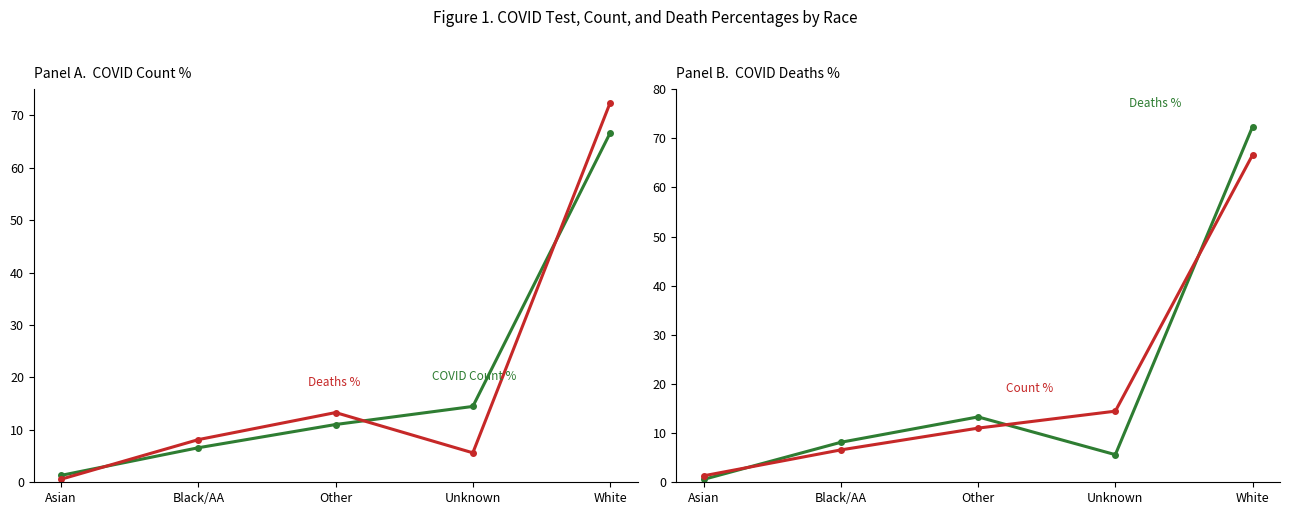

Does the chart have visible grid lines?

No